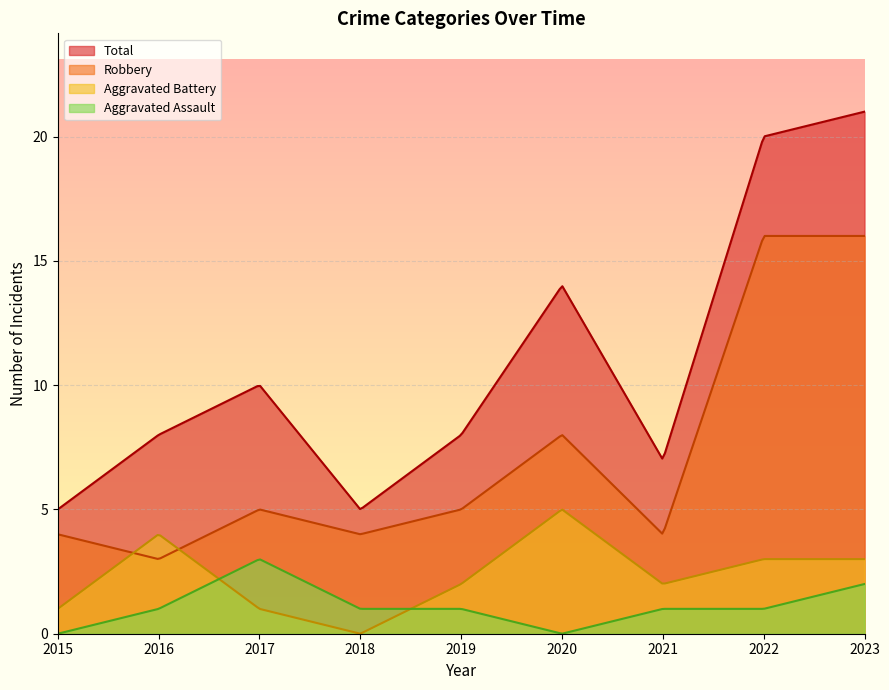

The Total series shows 8 at 2022. True or false?

False